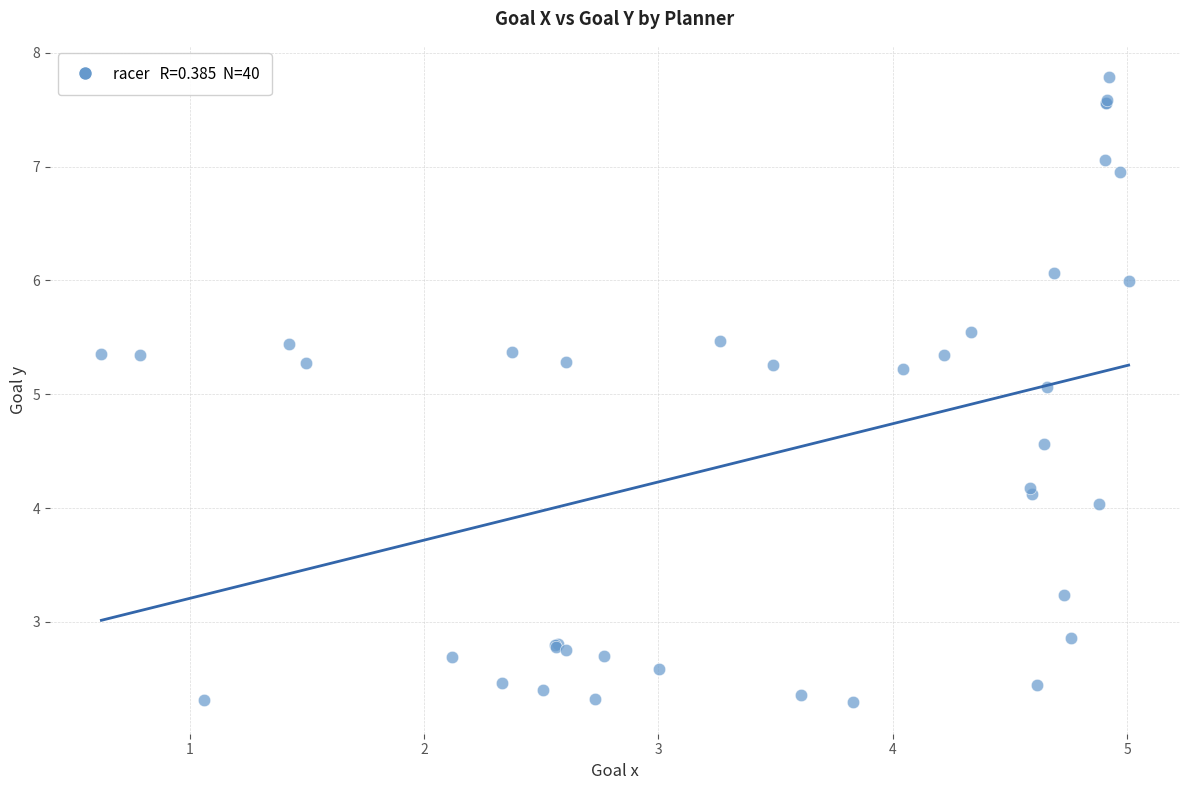

What Y value in the scatter plot is closest to 5?

5.1